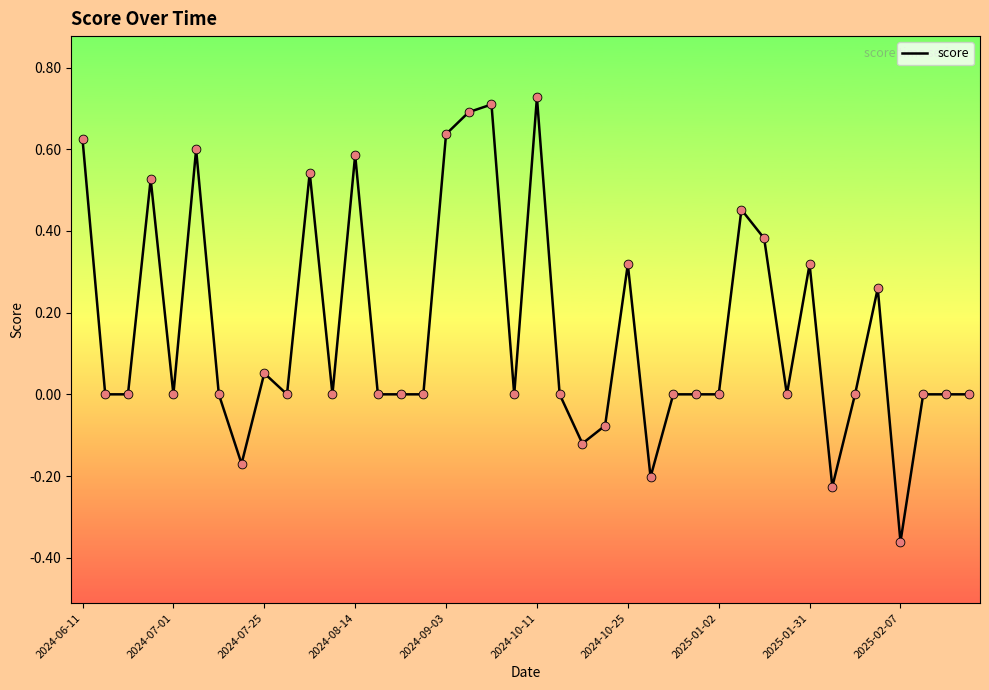

How many lines are shown in the chart?

1